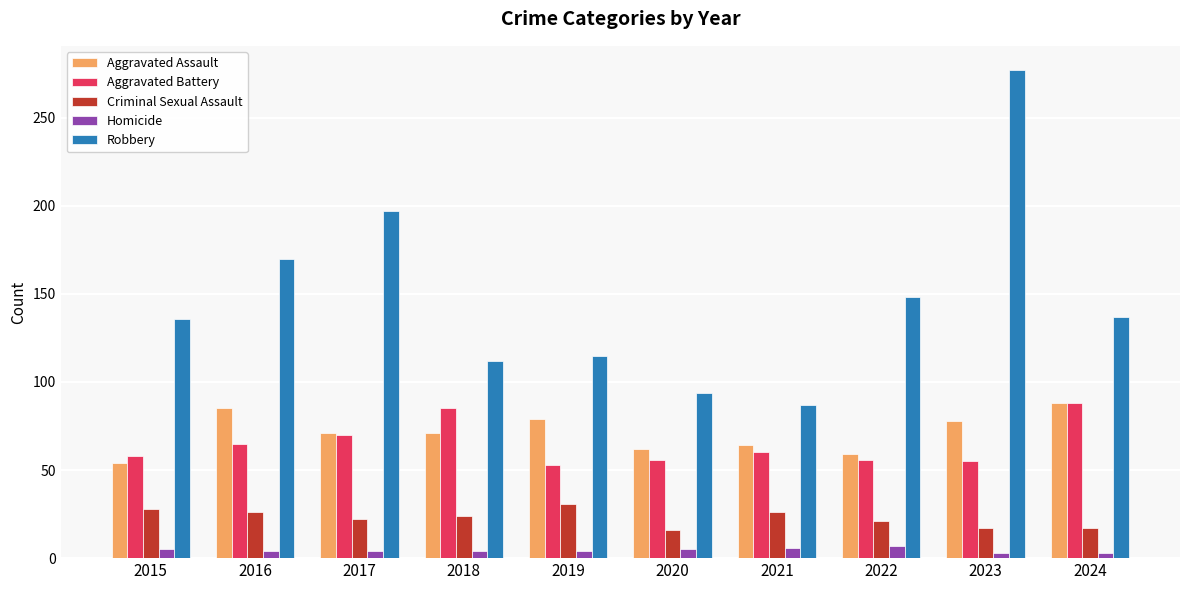

What is the greatest value displayed?

277